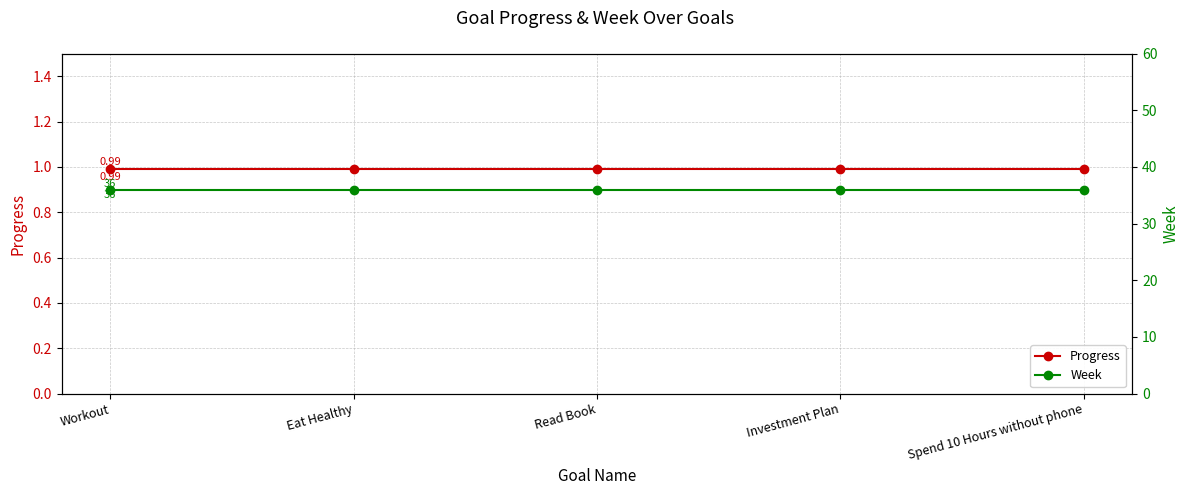

What is the value of the Progress point at the 1st from the left?

1.0